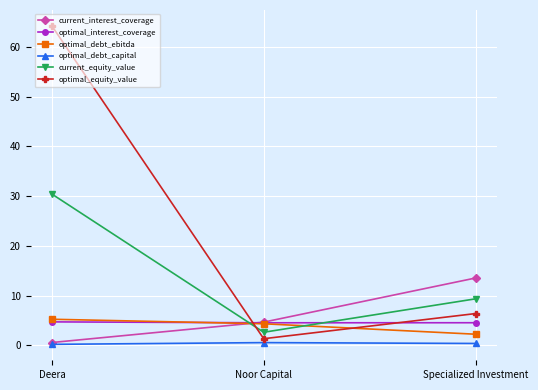

Between Deera and Noor Capital, which series saw the biggest shift?

optimal_equity_value